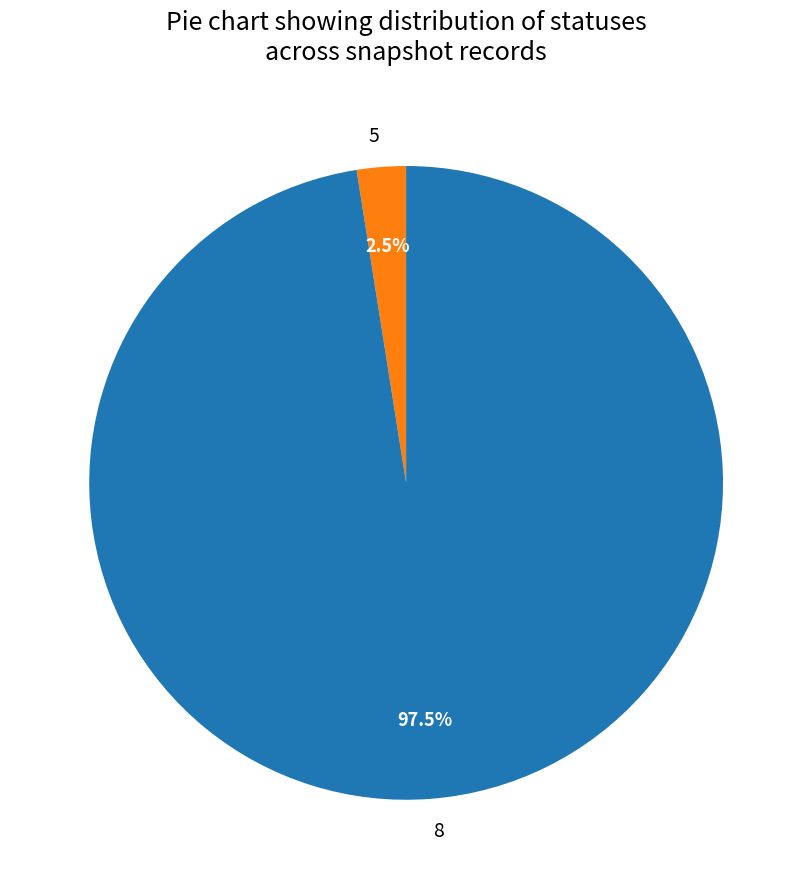

Rank the categories by value from highest to lowest.

8, 5